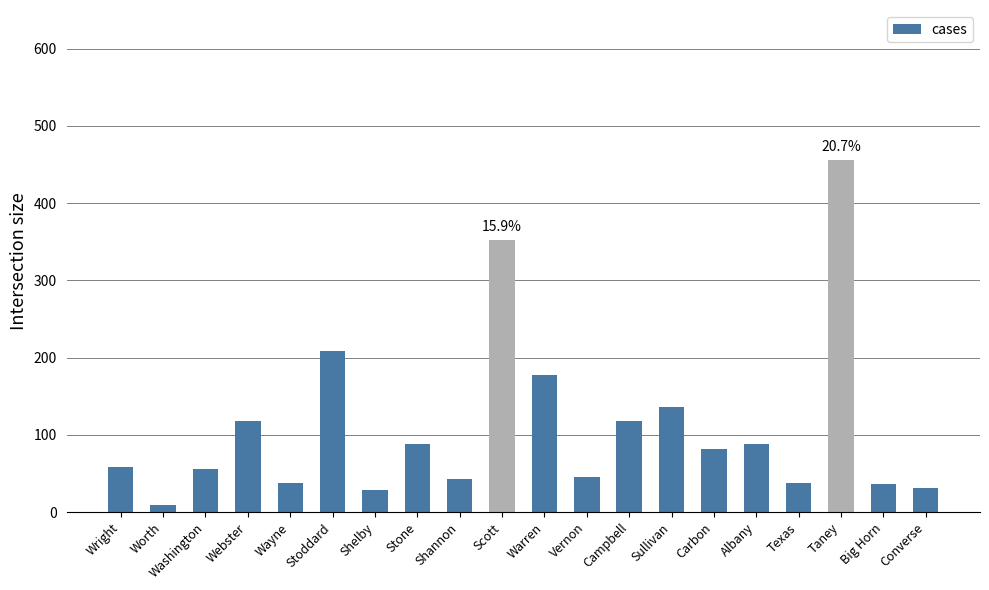

What is the greatest value displayed?

456